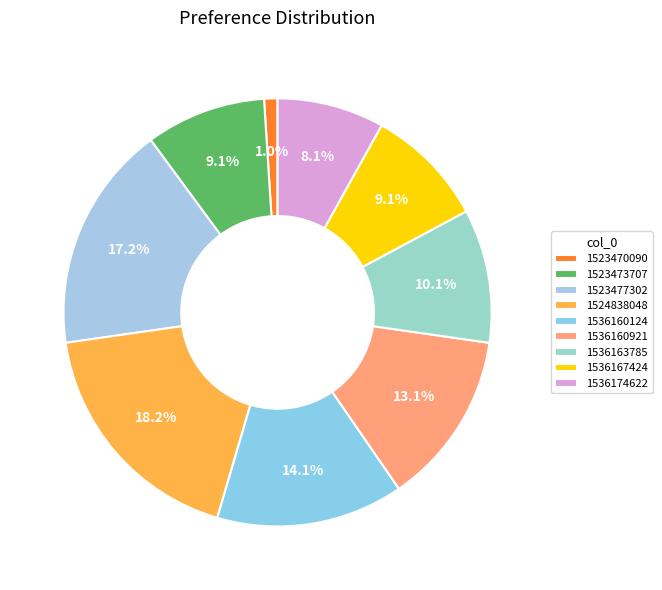

To the nearest percent, what is the average slice percentage?

11%